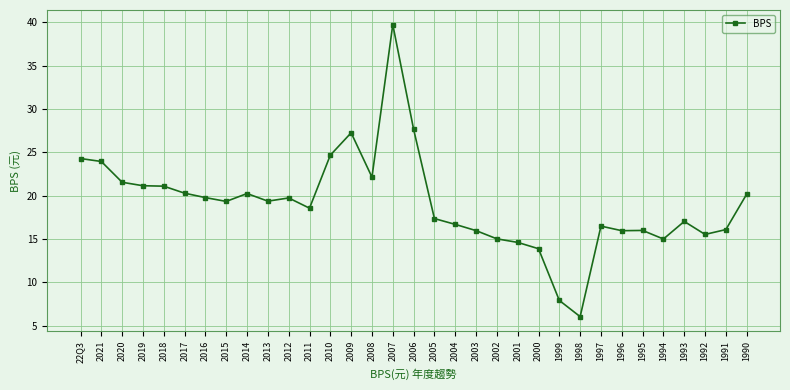

Which category has the lowest value across all series?

1998